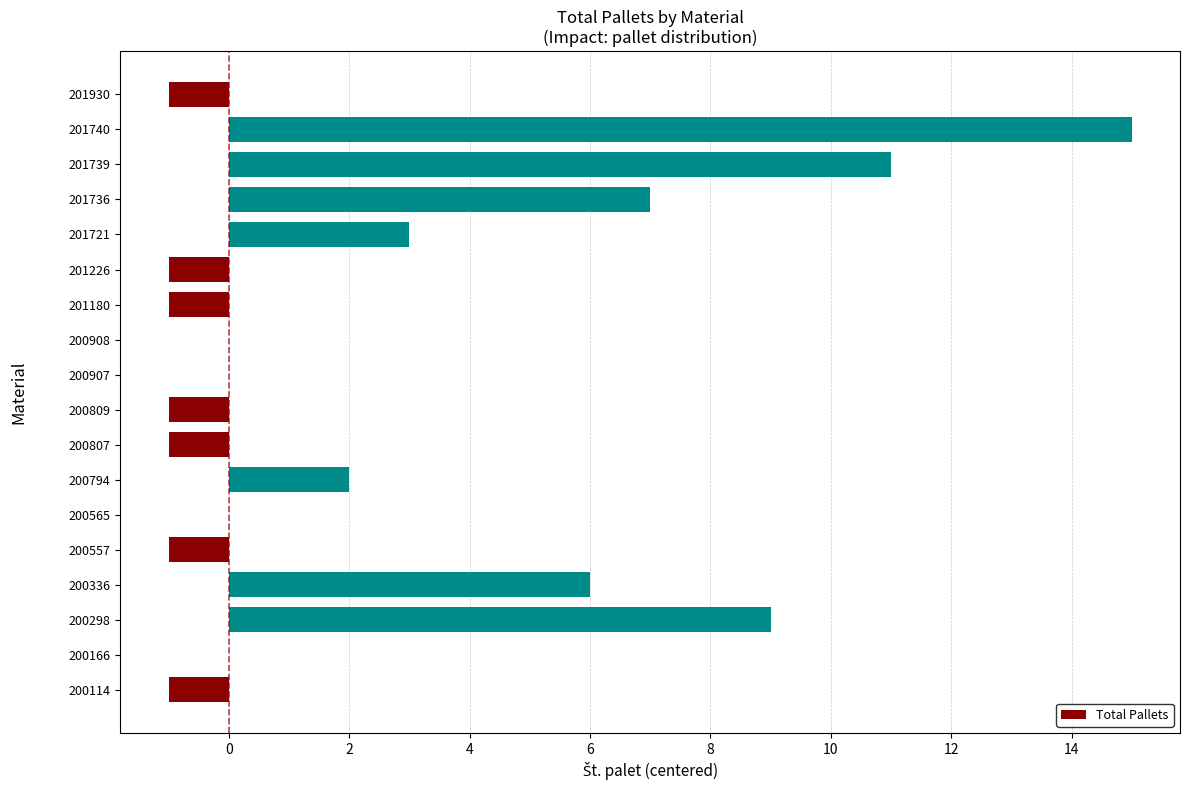

Which category has the highest value across all series?

201740